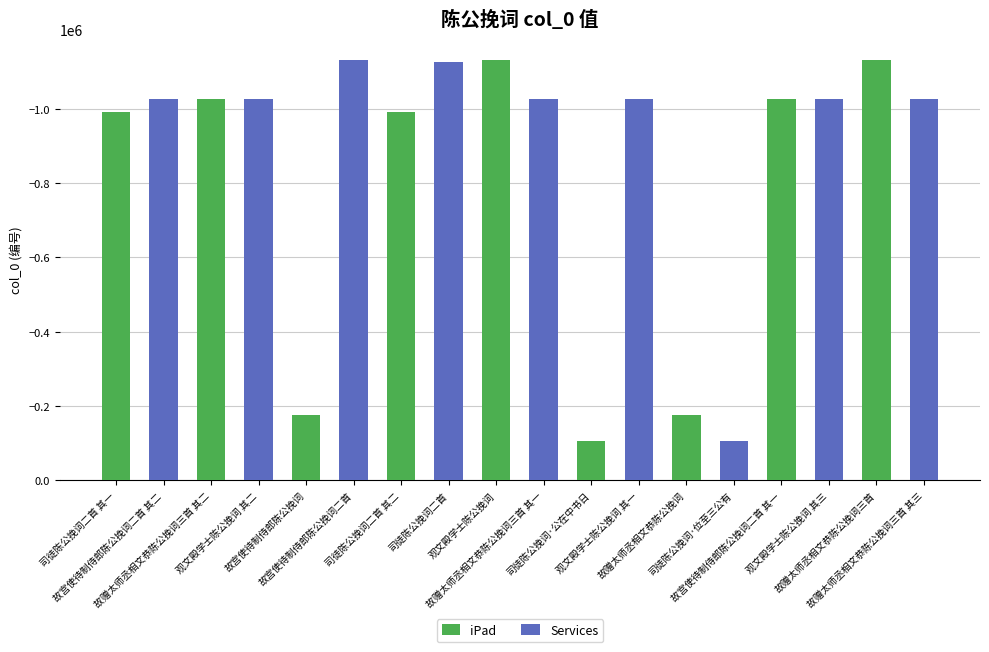

Reading right to left, transcribe all the data shown in this chart.

iPad: 故赠太师丞相文恭陈公挽词三首 其三=0	故赠太师丞相文恭陈公挽词三首=-1130586	观文殿学士陈公挽词 其三=0	故宫使待制侍郎陈公挽词二首 其一=-1025443	司徒陈公挽词·位至三公有=0	故赠太师丞相文恭陈公挽词=-174836	观文殿学士陈公挽词 其一=0	司徒陈公挽词·公在中书日=-104927	故赠太师丞相文恭陈公挽词三首 其一=0	观文殿学士陈公挽词=-1131169	司徒陈公挽词二首=0	司徒陈公挽词二首 其二=-990866	故宫使待制侍郎陈公挽词二首=0	故宫使待制侍郎陈公挽词=-174839	观文殿学士陈公挽词 其二=0	故赠太师丞相文恭陈公挽词三首 其二=-1025452	故宫使待制侍郎陈公挽词二首 其二=0	司徒陈公挽词二首 其一=-990867
Services: 故赠太师丞相文恭陈公挽词三首 其三=-1025451	故赠太师丞相文恭陈公挽词三首=0	观文殿学士陈公挽词 其三=-1027522	故宫使待制侍郎陈公挽词二首 其一=0	司徒陈公挽词·位至三公有=-104926	故赠太师丞相文恭陈公挽词=0	观文殿学士陈公挽词 其一=-1027521	司徒陈公挽词·公在中书日=0	故赠太师丞相文恭陈公挽词三首 其一=-1025453	观文殿学士陈公挽词=0	司徒陈公挽词二首=-1126547	司徒陈公挽词二首 其二=0	故宫使待制侍郎陈公挽词二首=-1130512	故宫使待制侍郎陈公挽词=0	观文殿学士陈公挽词 其二=-1027520	故赠太师丞相文恭陈公挽词三首 其二=0	故宫使待制侍郎陈公挽词二首 其二=-1025442	司徒陈公挽词二首 其一=0